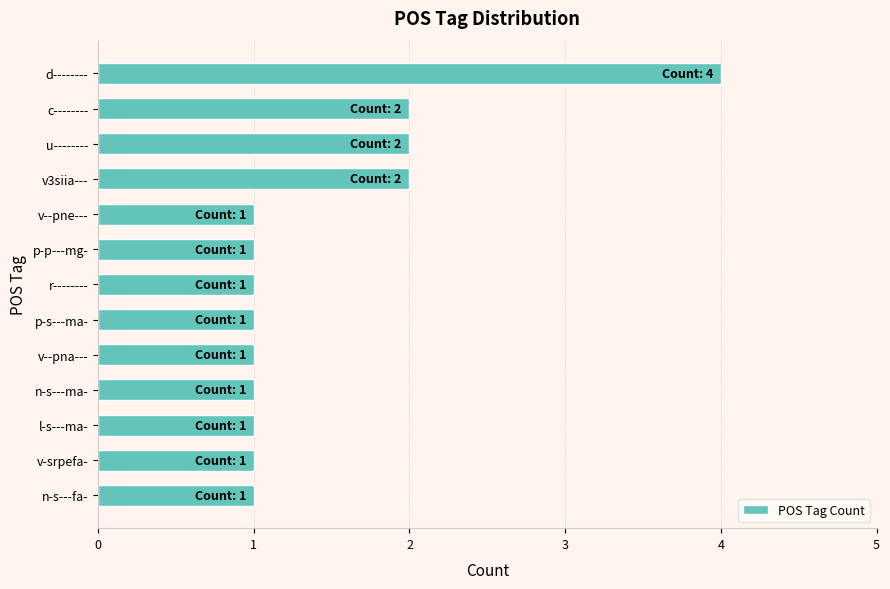

Between d-------- and v--pna---, which is larger?

d--------